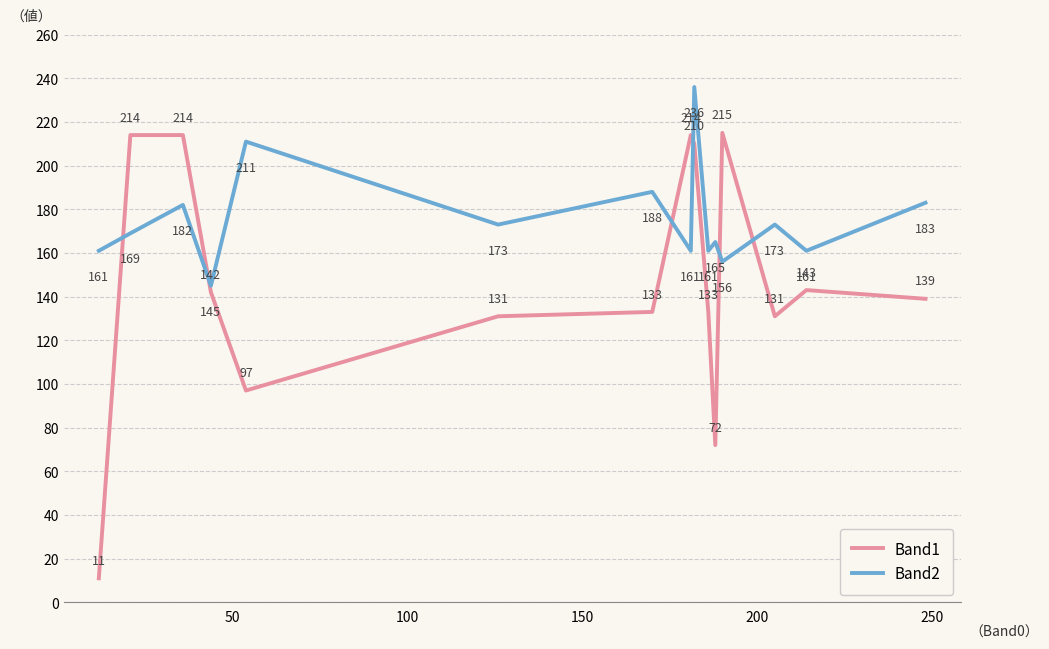

True or false: Band1 and Band2 intersect in this chart.

True